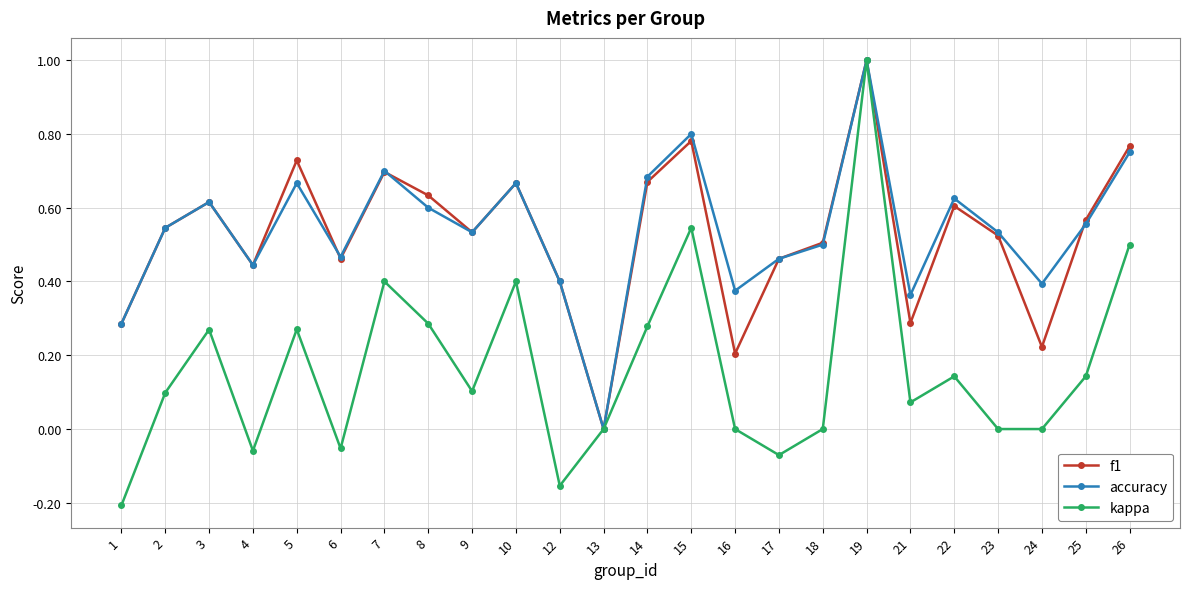

Between 15 and 17, which series saw the biggest shift?

kappa